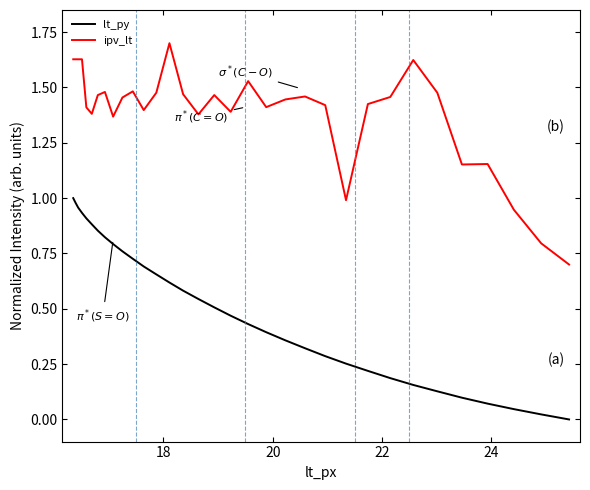

In ipv_lt, how many points are lower than both neighbors (excluding endpoints)?

8